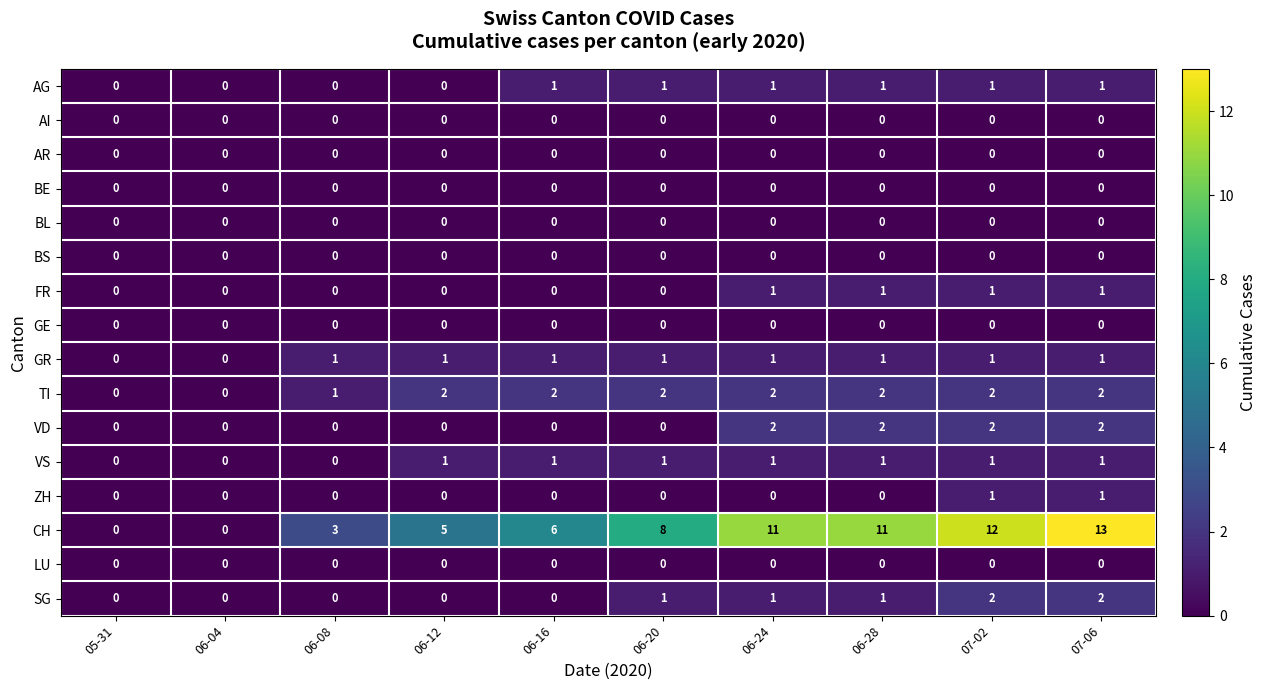

Between 06-04 and 07-06, which series saw the biggest shift?

CH